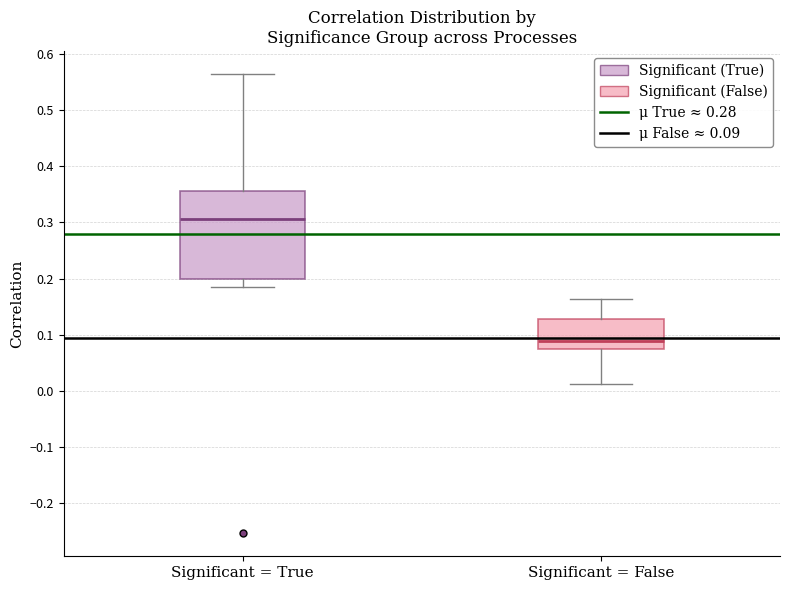

Reading left to right, read every box against the y-axis: the position of its median line, the range the box covers, and the ends of its whiskers. The values are not printed on the chart, so give them approximately, as read against the axis.

Significant = True: median 0.31, box 0.20 to 0.36, whiskers 0.18 to 0.56
Significant = False: median 0.09, box 0.07 to 0.13, whiskers 0.01 to 0.16